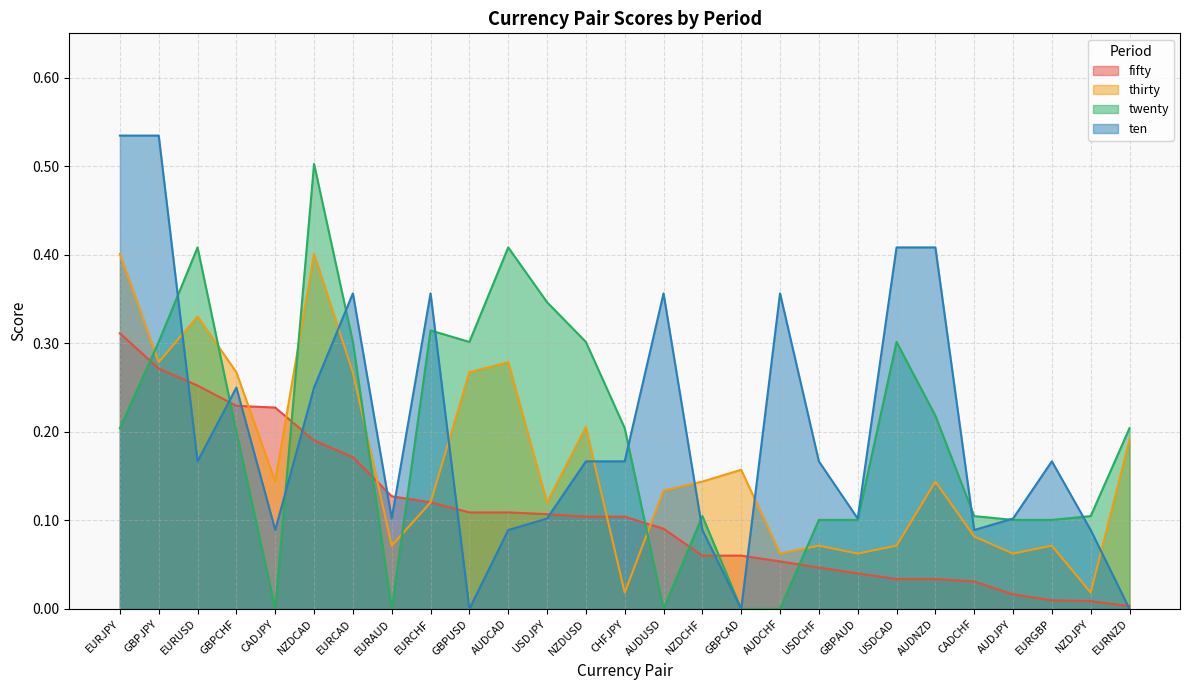

At how many categories does at least one series exceed 0?

27